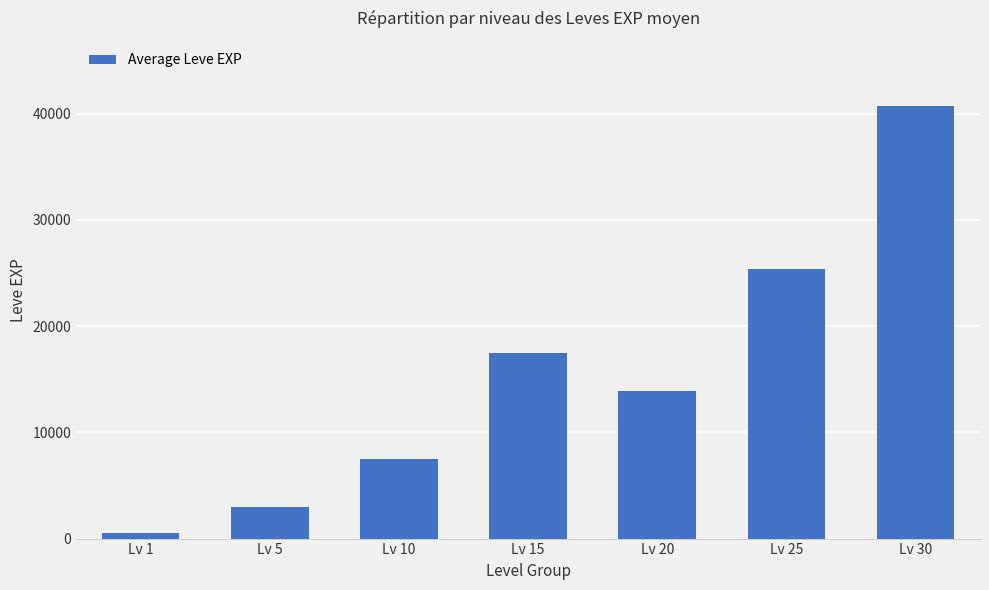

Reading left to right, transcribe all the data shown in this chart.

510.2	3008.3	7475.0	17445.0	13876.7	25410.0	40748.3